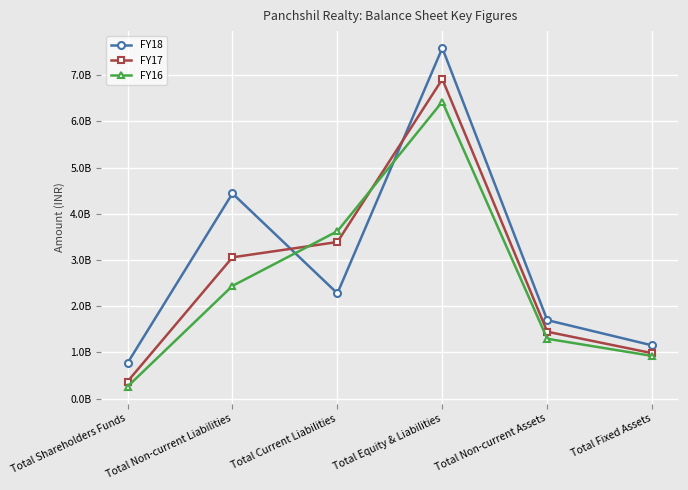

Does the chart have visible grid lines?

Yes